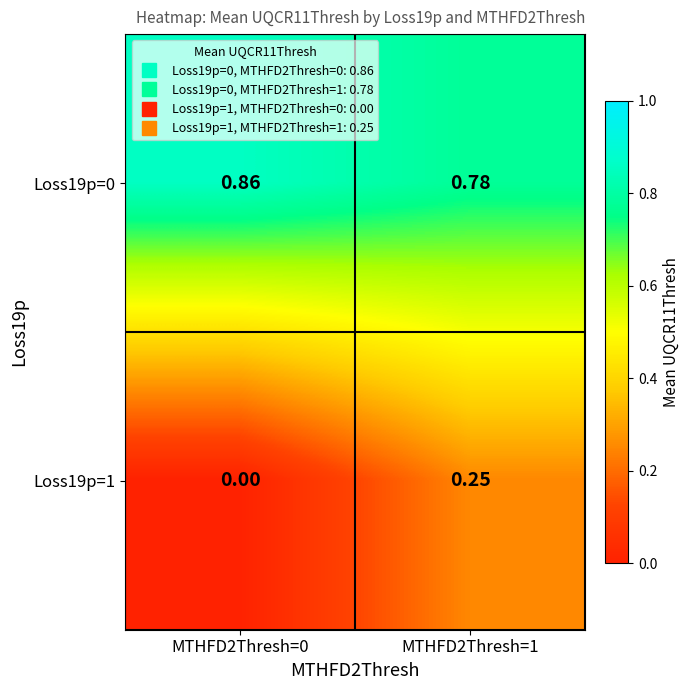

Is the value of Loss19p=0 at MTHFD2Thresh=1 greater than the value of Loss19p=1 at MTHFD2Thresh=1?

Yes